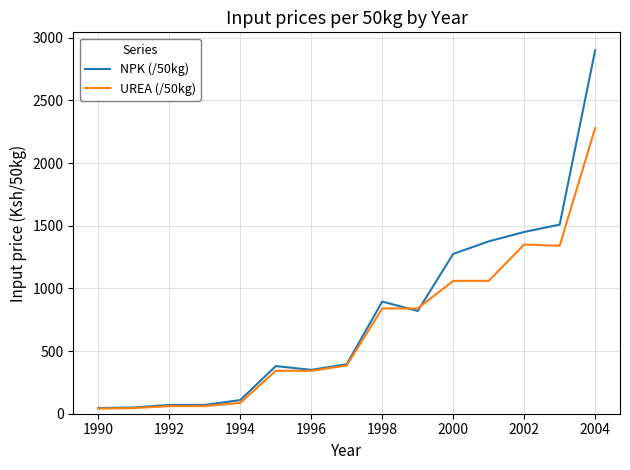

What is the minimum value for NPK (/50kg)?

45.0